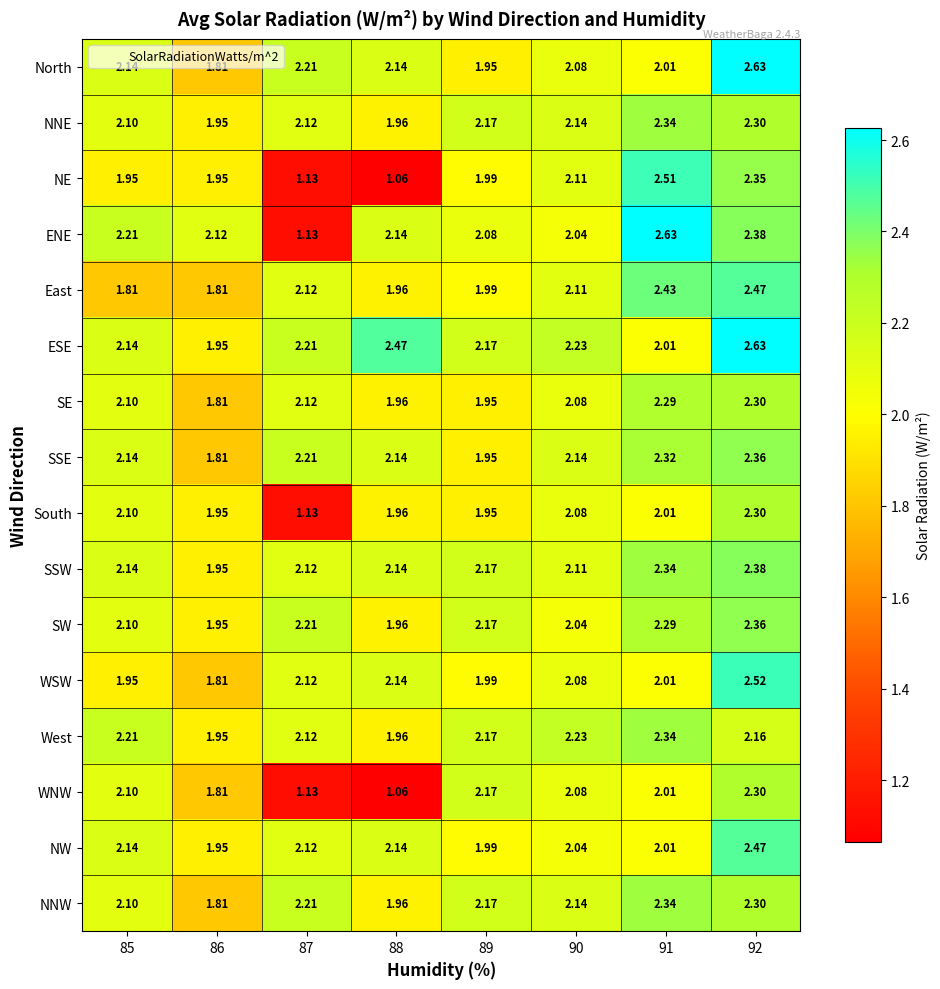

Is the value of WNW at 91 greater than the value of ENE at 89?

No